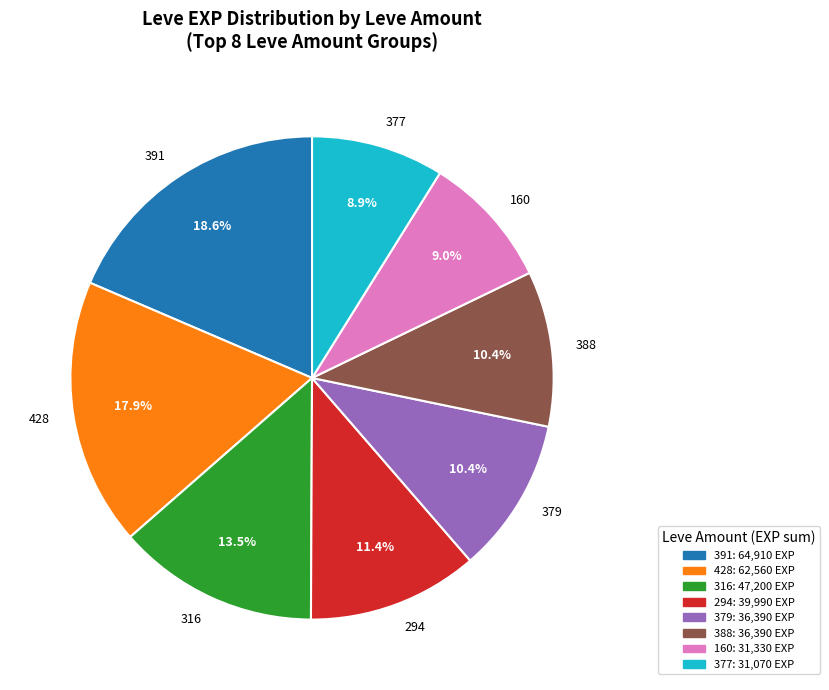

Between 379 and 377, which is larger?

379